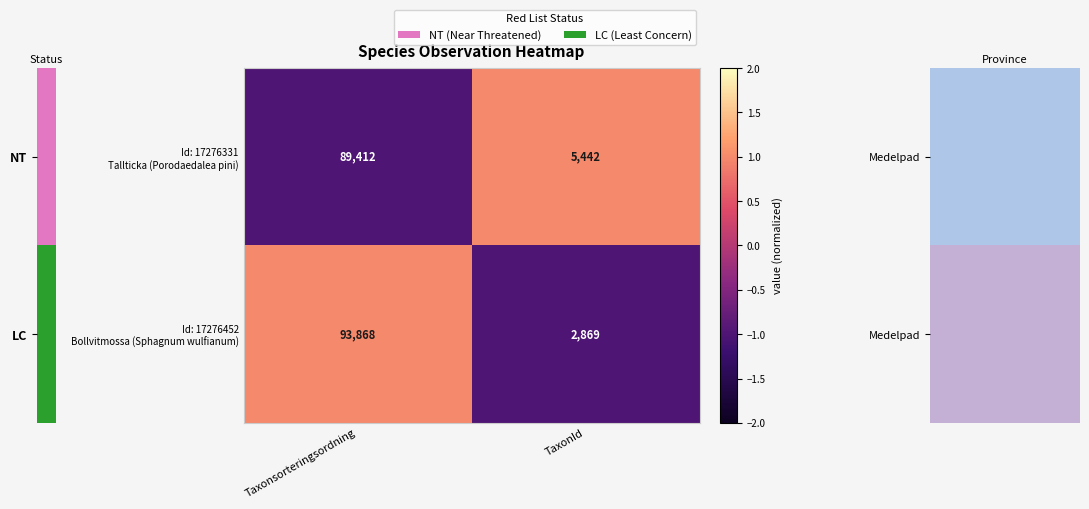

What is the total value across all series at Taxonsorteringsordning?

183280